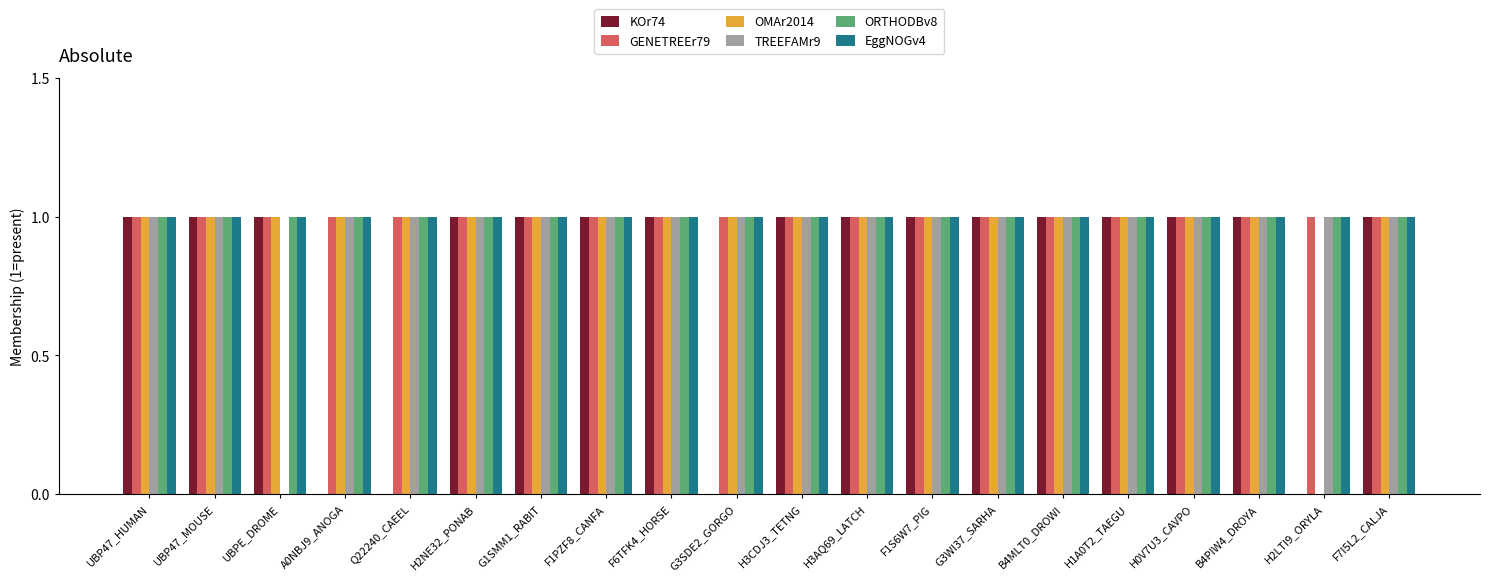

How many groups of bars are there?

20